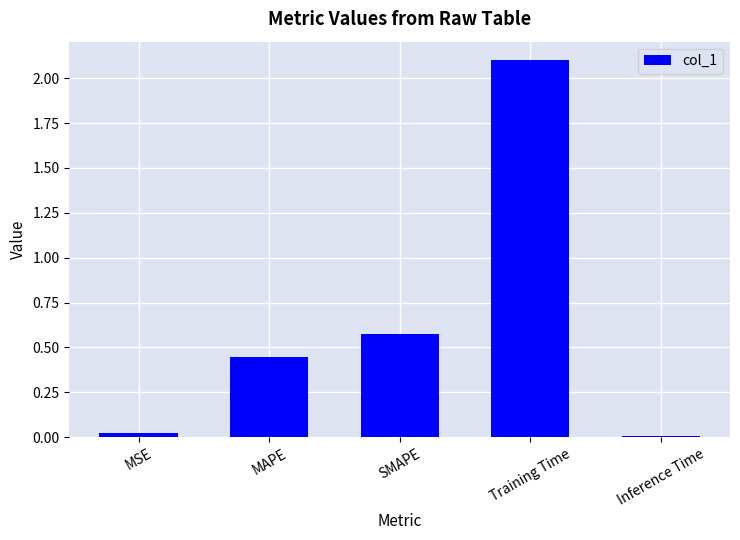

What is the greatest value displayed?

2.1